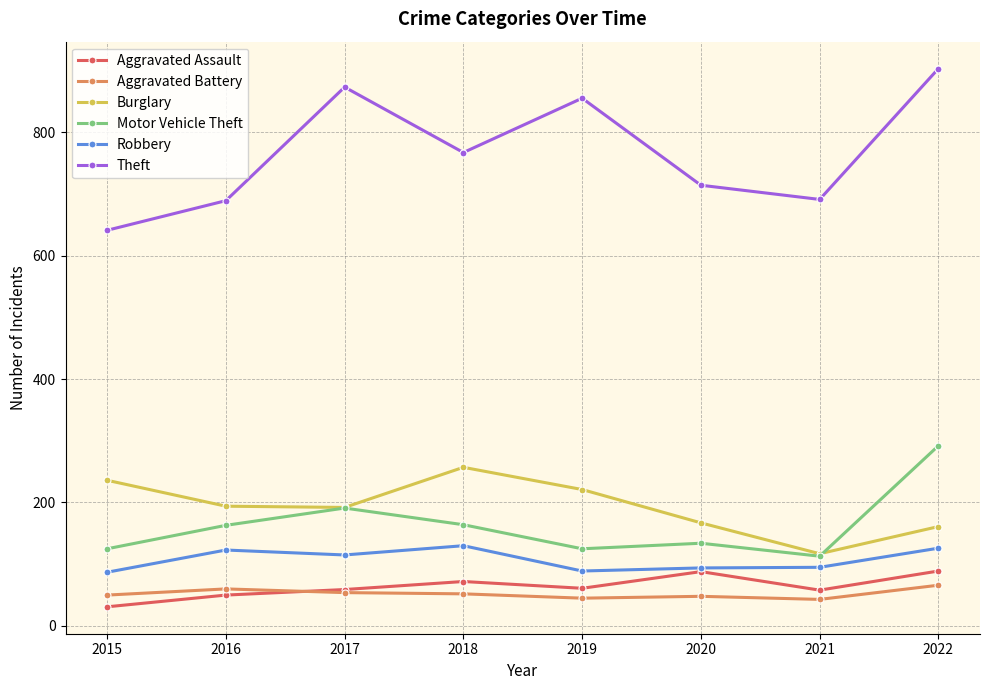

The Burglary series shows 257 at 2018. True or false?

True